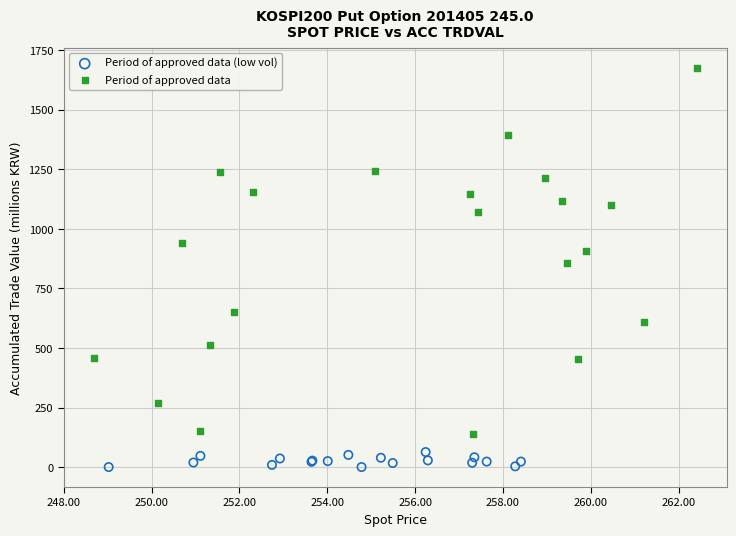

Which series has the largest Y range (max minus min)?

Period of approved data